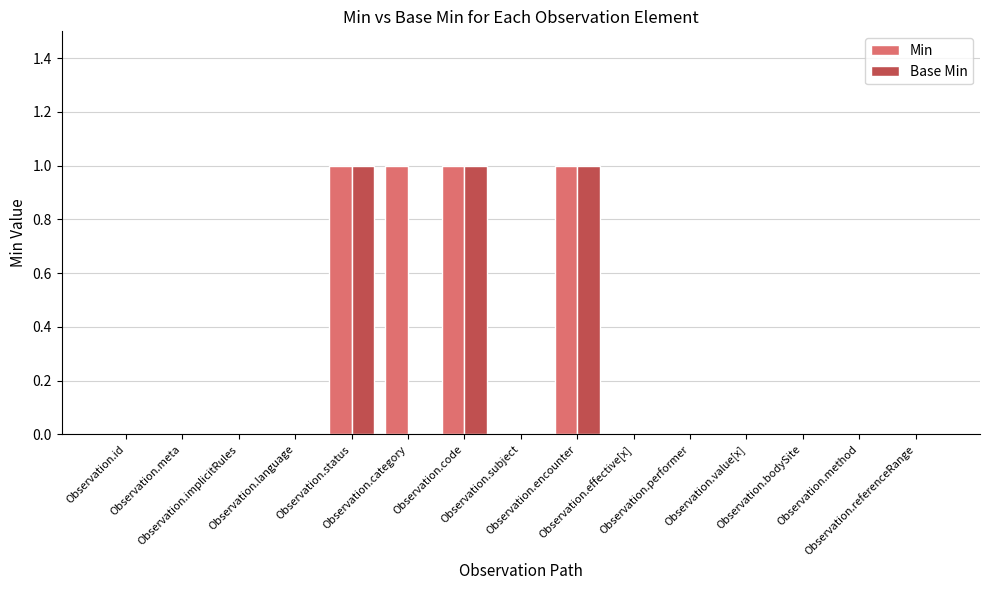

Which series has the largest total across all categories?

Min